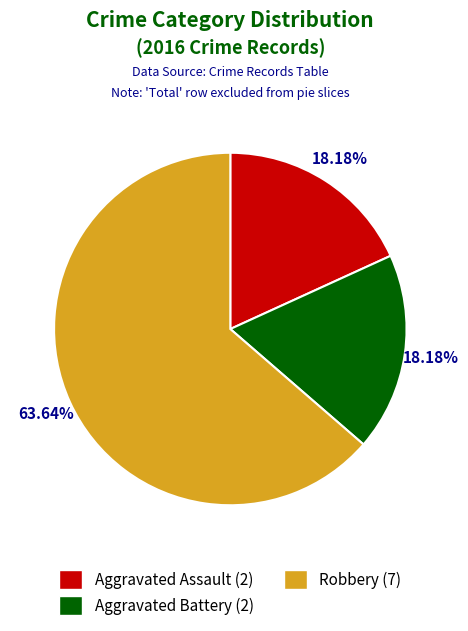

Which has a higher value, Aggravated Assault or Robbery?

Robbery